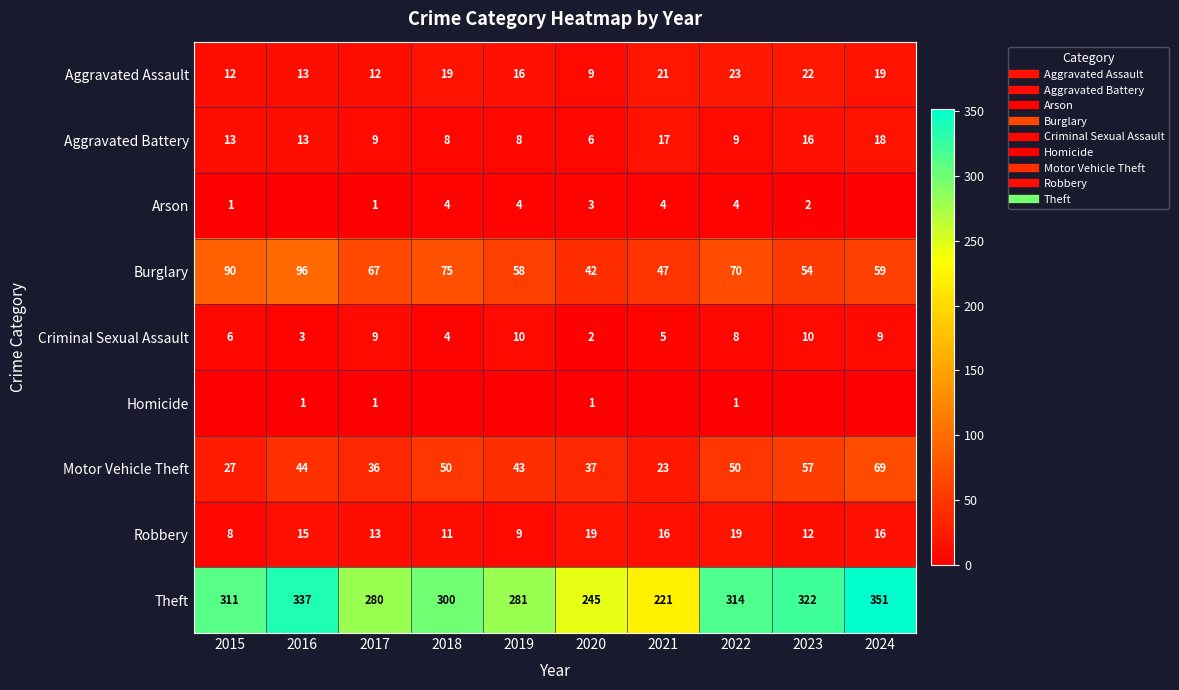

How many values in the Theft series exceed 311?

4